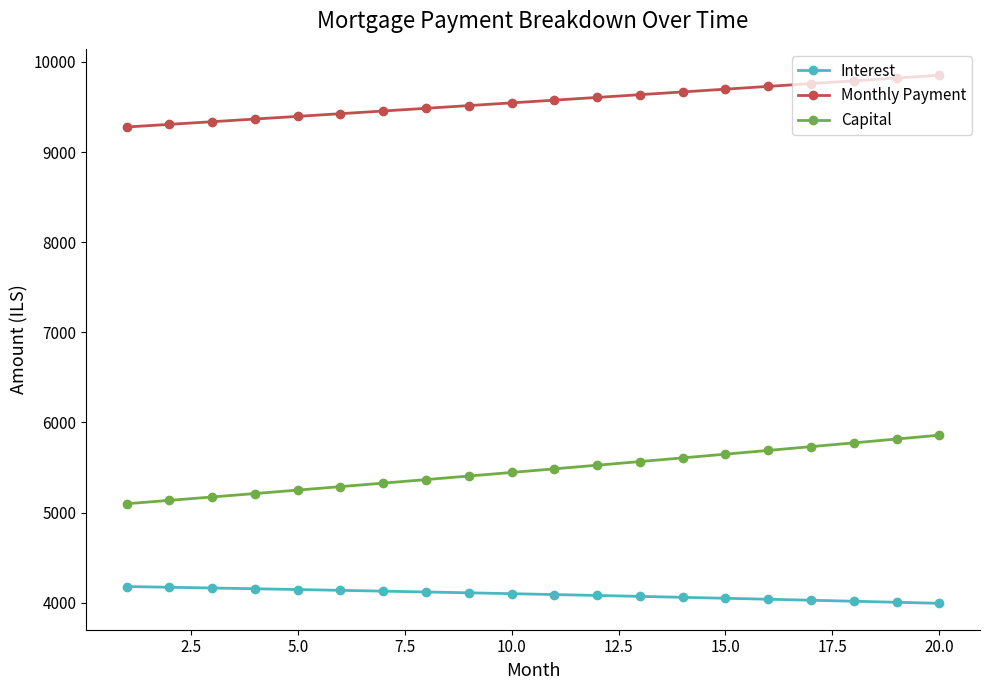

How many lines are shown in the chart?

3